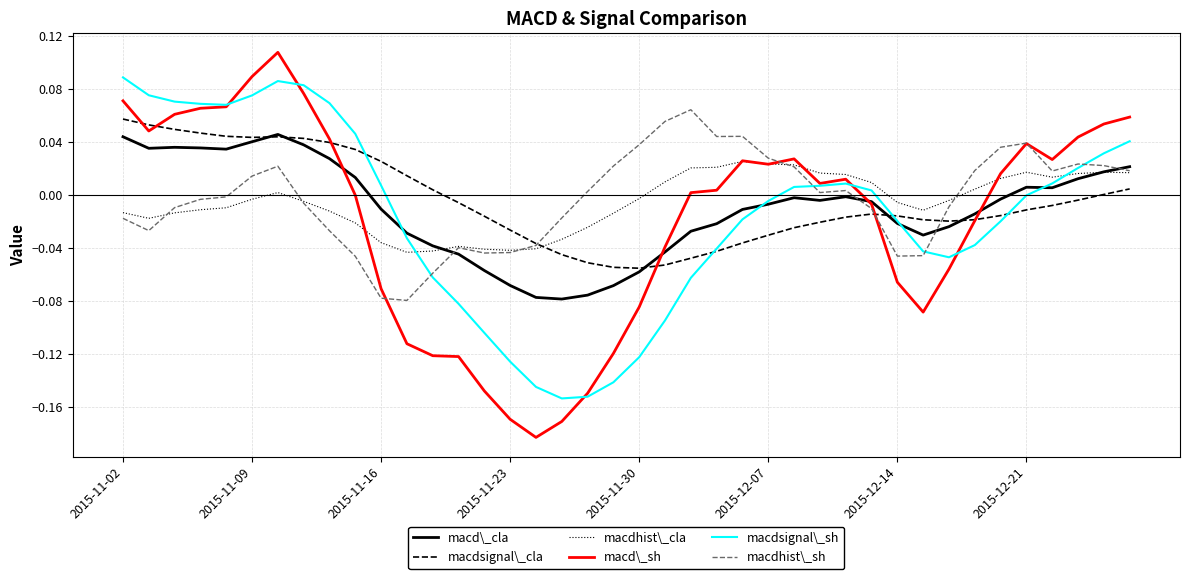

Which series has the largest range (max minus min)?

macd\_sh